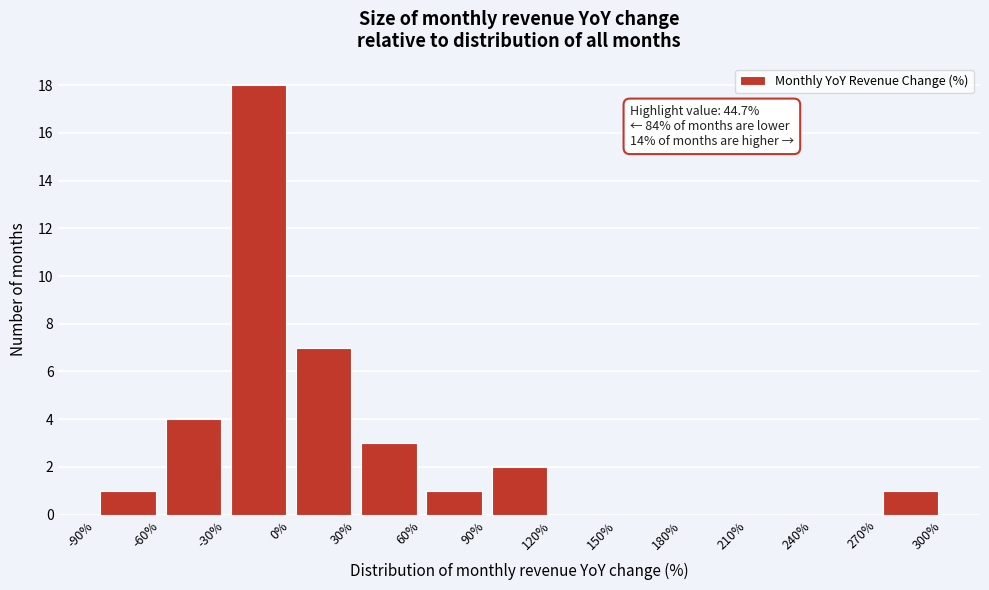

Over which range of the x-axis is the bar tallest?

-30% to 0%